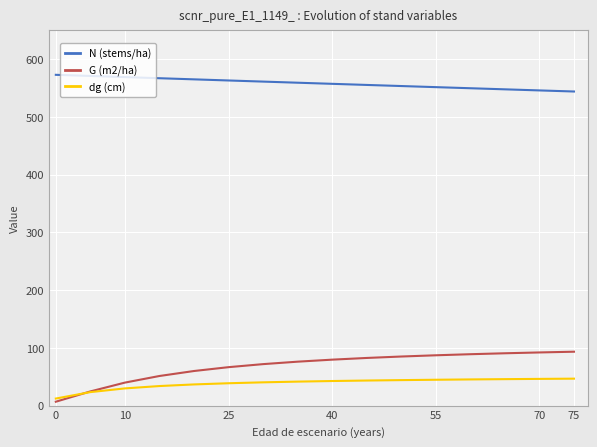

What are all the series names shown in the legend?

N (stems/ha), G (m2/ha), dg (cm)